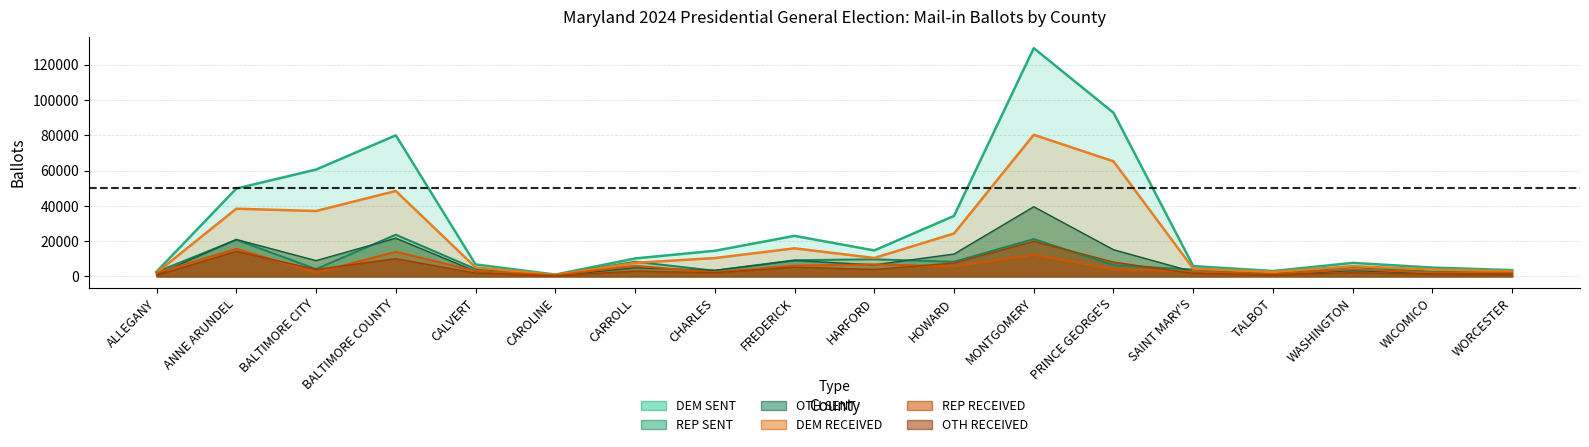

After their last crossing, which series has the higher values: REP RECEIVED or OTH SENT?

REP RECEIVED